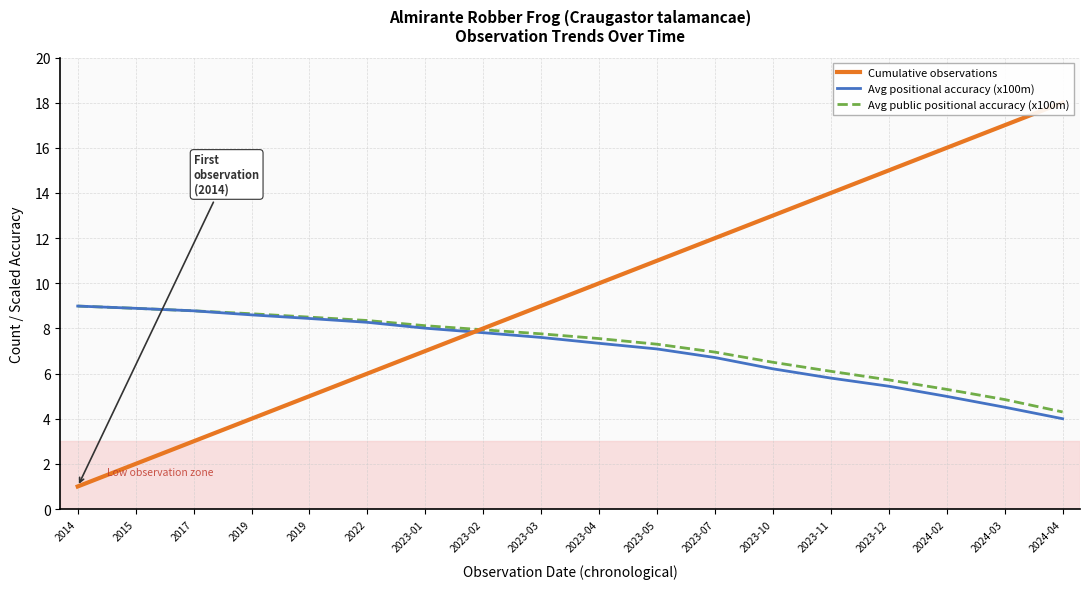

What is the approximate value of Avg public positional accuracy (x100m) at 2019?

8.5